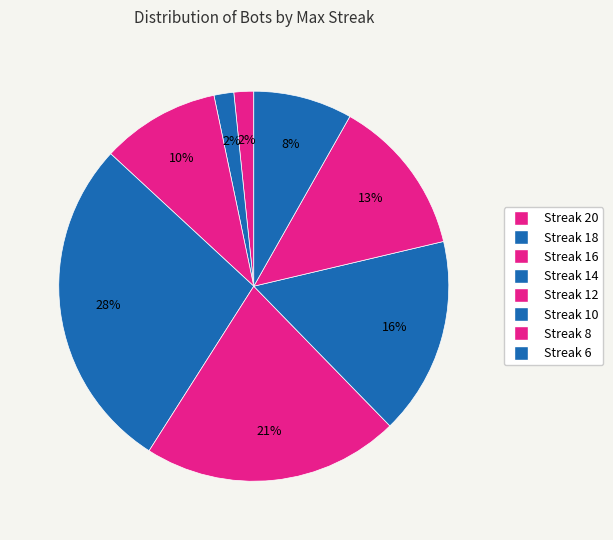

Which category has the biggest portion of the pie?

14